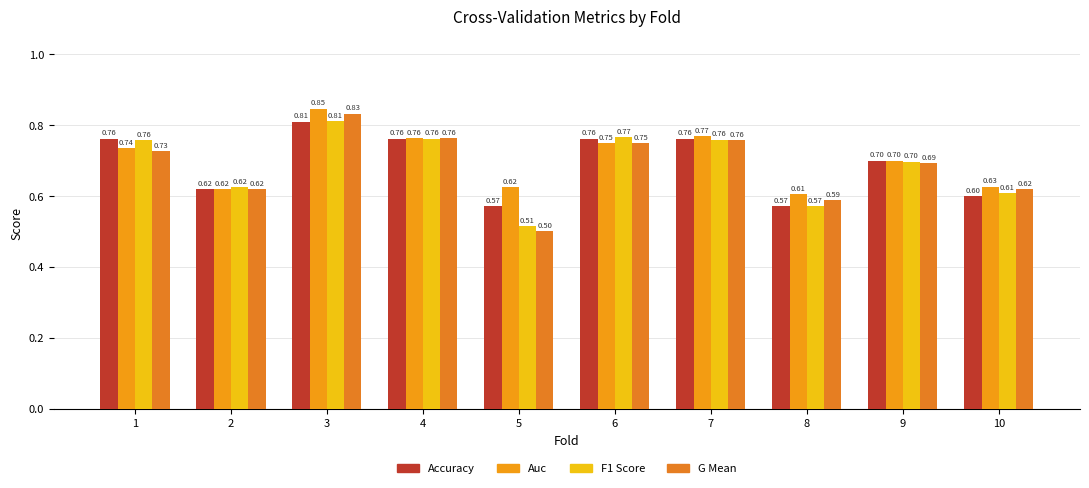

The auc series shows 0.7 at 1. True or false?

True